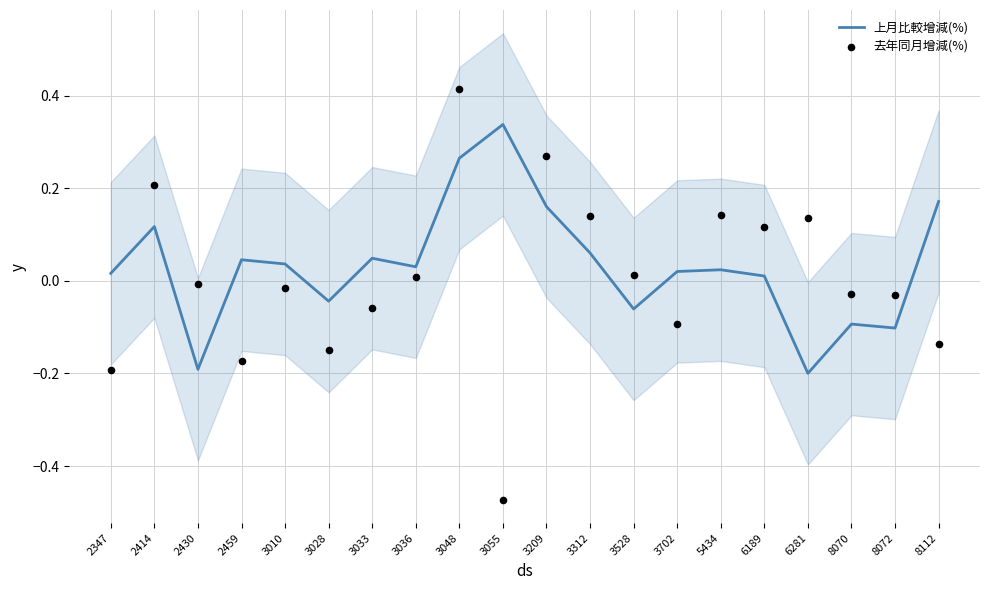

Which series has the largest Y range (max minus min)?

去年同月增減(%)